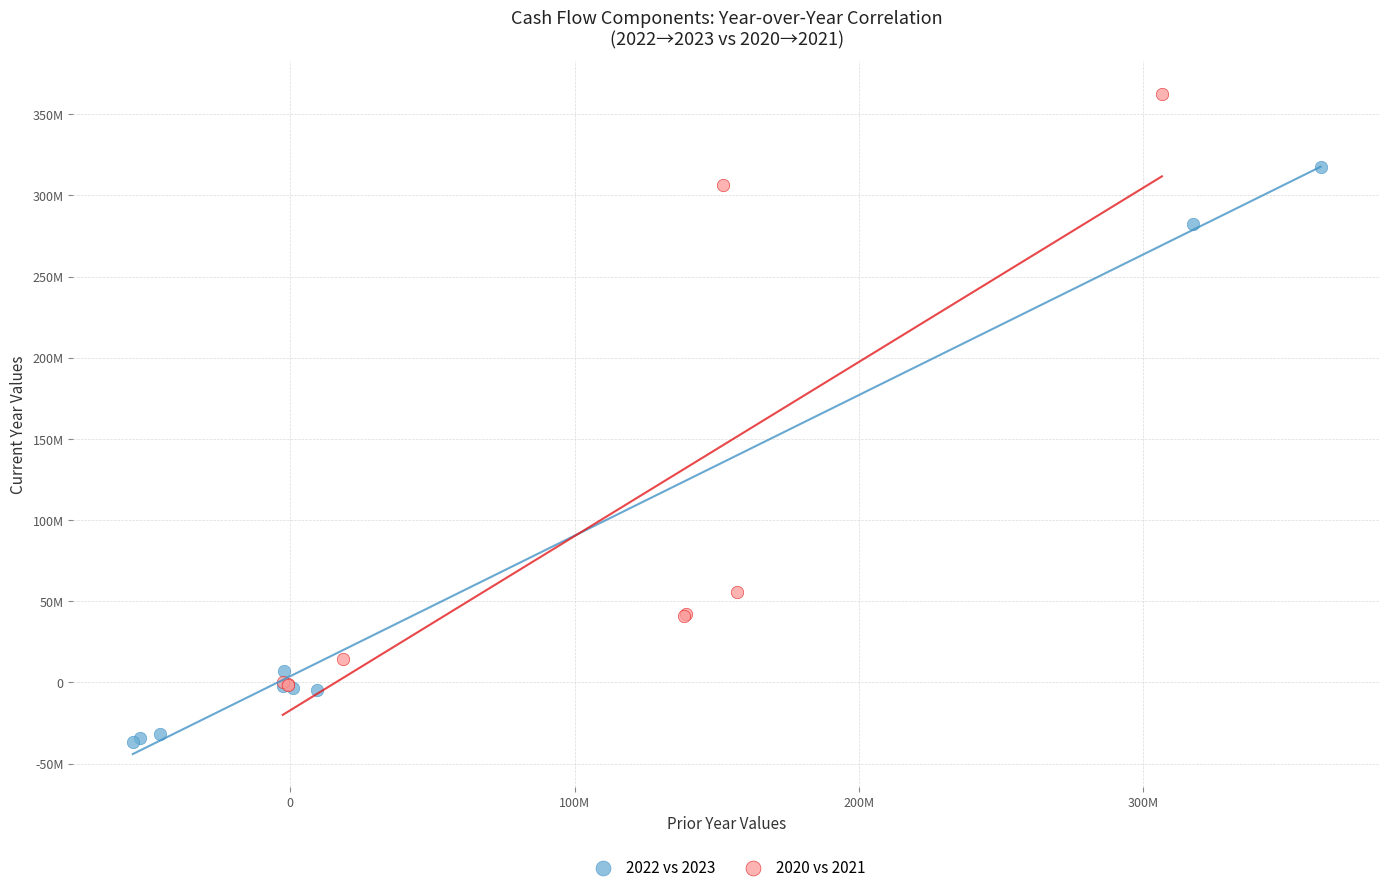

What are all the series names shown in the legend?

2022 vs 2023, 2020 vs 2021